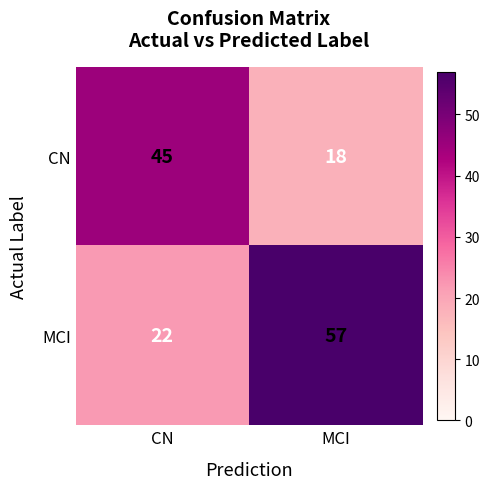

Reading right to left, list all the values displayed in this chart.

CN: 18	45
MCI: 57	22